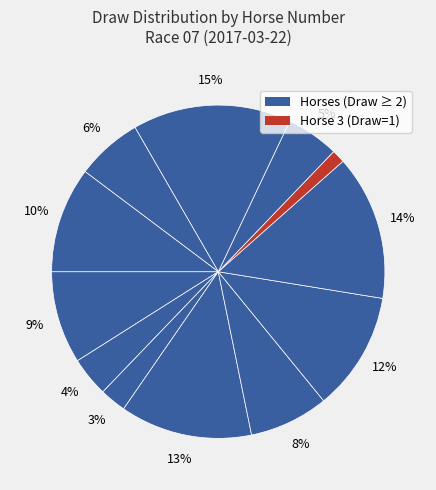

Count the number of slices in the pie.

12